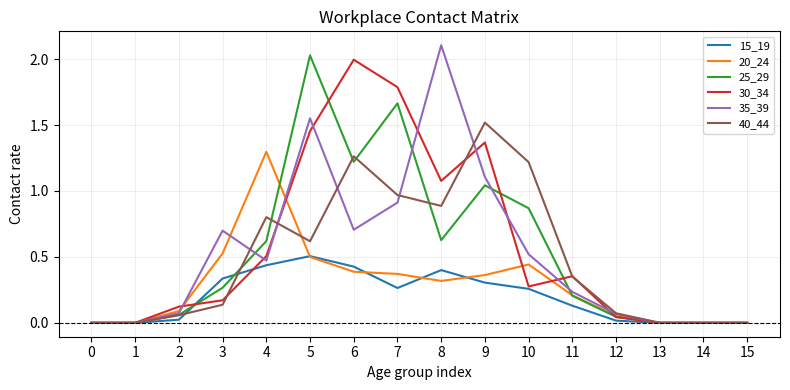

Read the 30_34 value at 7.

1.8